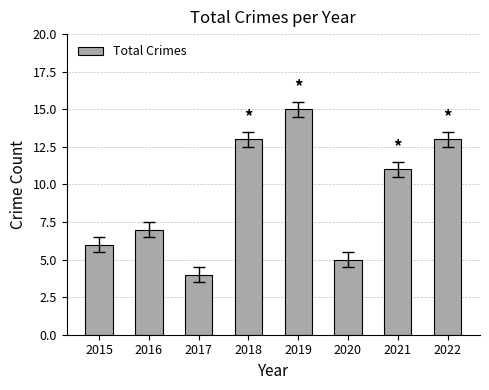

What is the change in value from 2018 to 2020?

-8